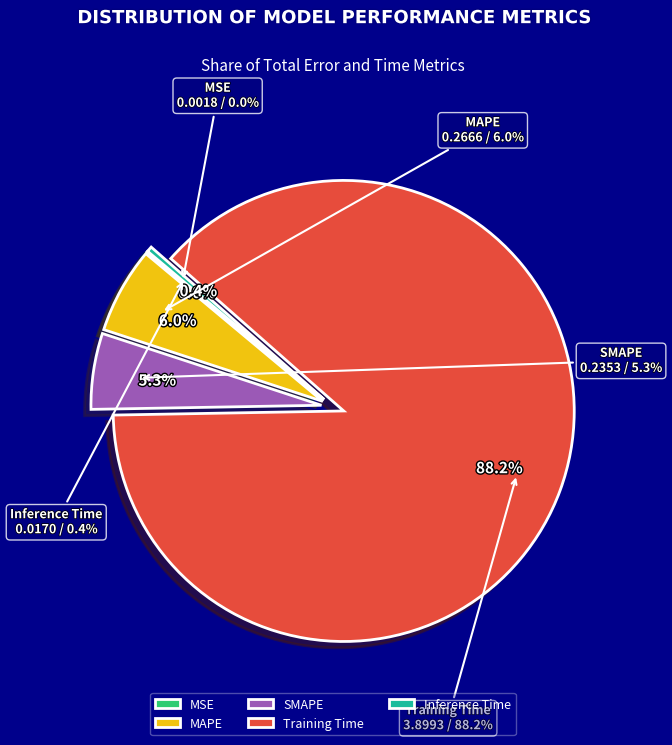

What is the largest slice in the pie chart?

Training Time